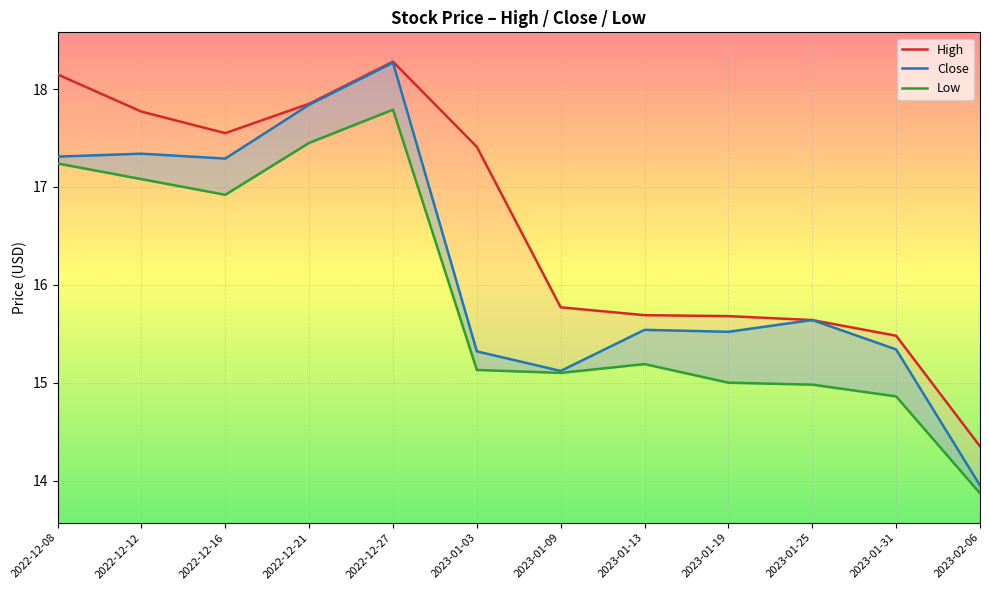

The value of Low at 2023-02-06 is 13.9. True or false?

True